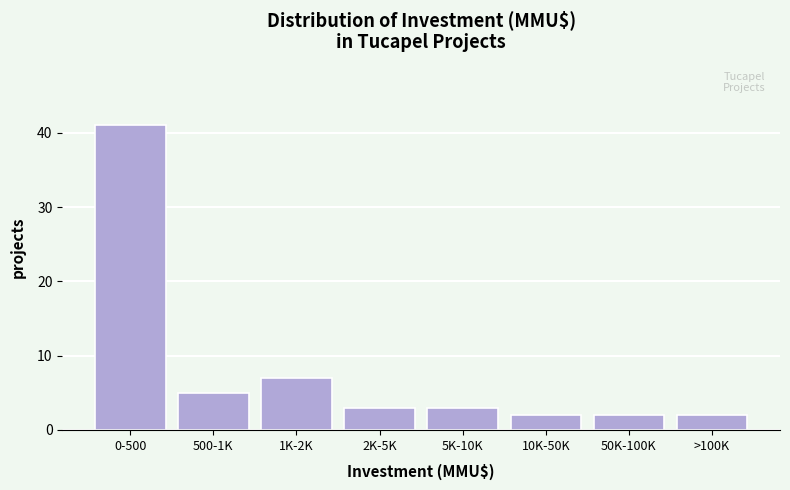

Reading left to right, transcribe all the data shown in this chart.

0-500=41	500-1K=5	1K-2K=7	2K-5K=3	5K-10K=3	10K-50K=2	50K-100K=2	>100K=2